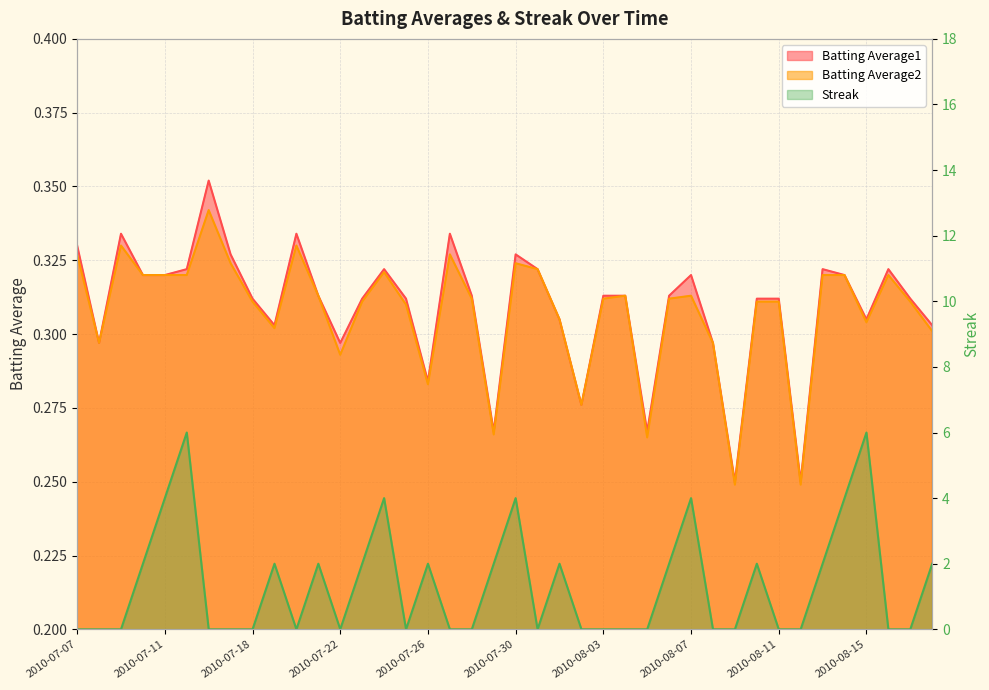

What is the spread (max minus min) of values at 2010-08-17?

0.3